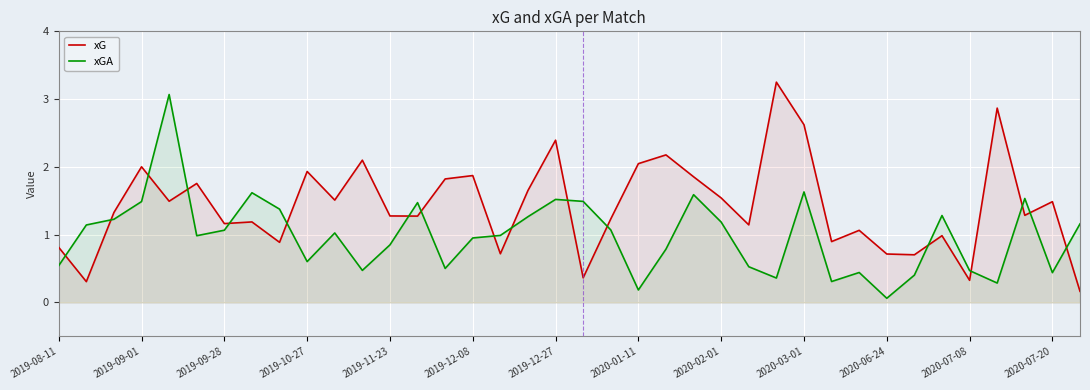

Which category has the lowest value across all series?

2020-06-24